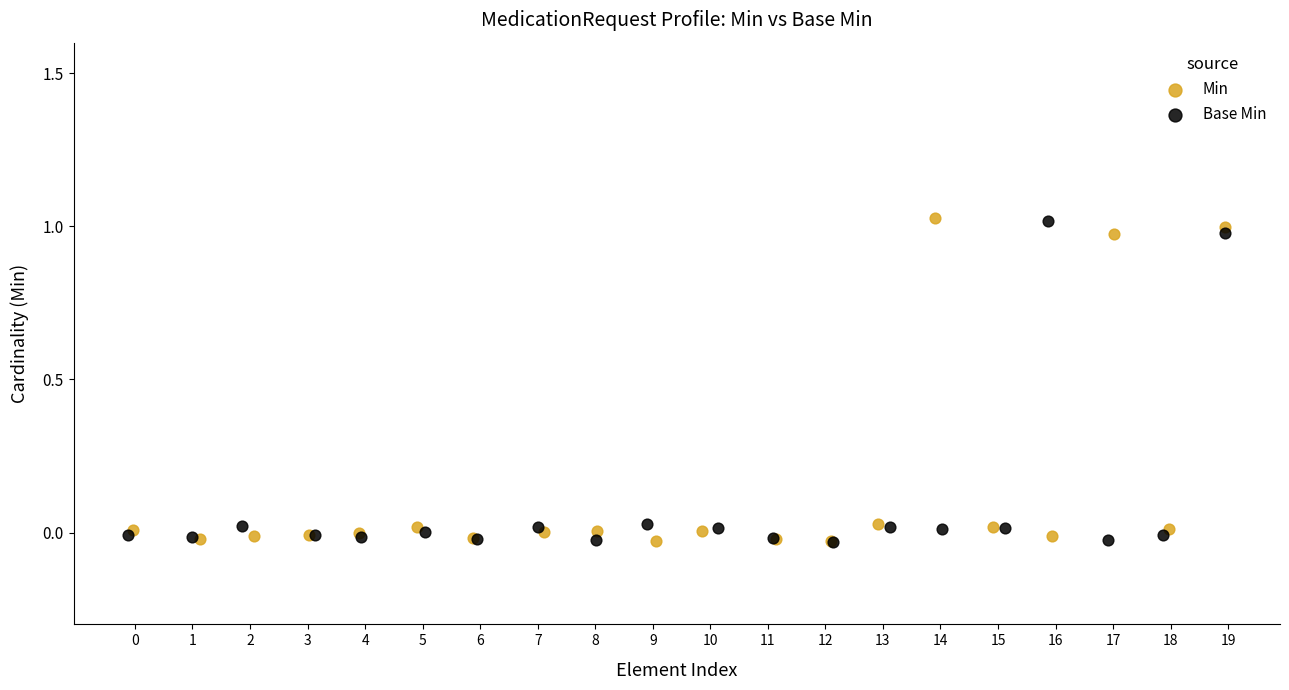

What are all the series names shown in the legend?

Min, Base Min